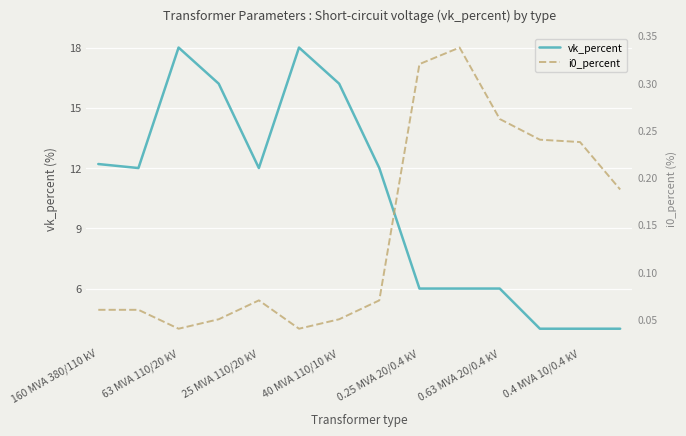

Which series has the widest spread of values?

vk_percent